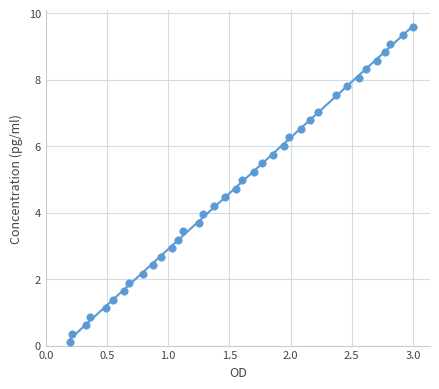

What is the range of Y values (max minus min)?

9.5